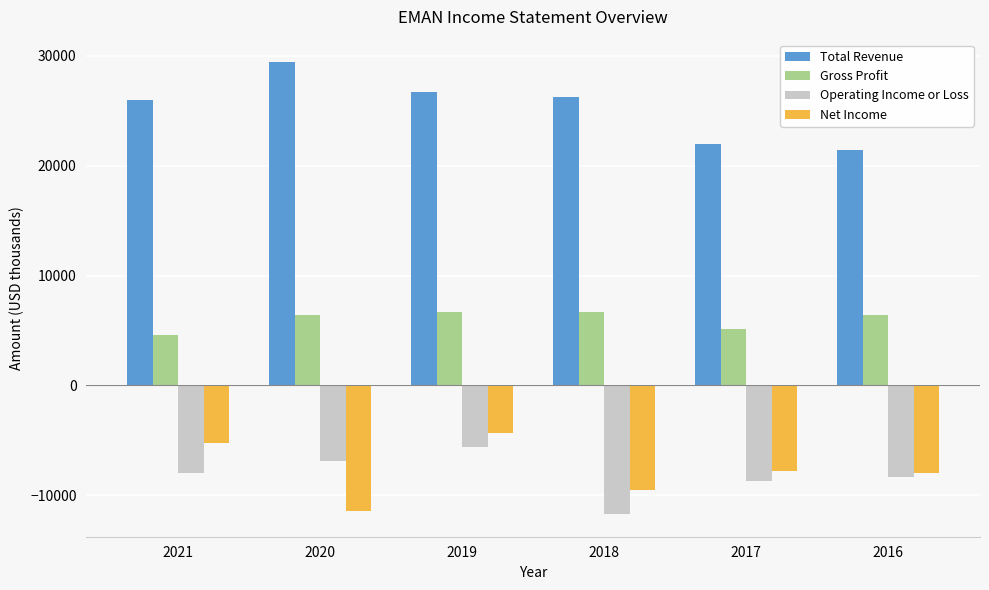

Count the number of categories in the chart.

6